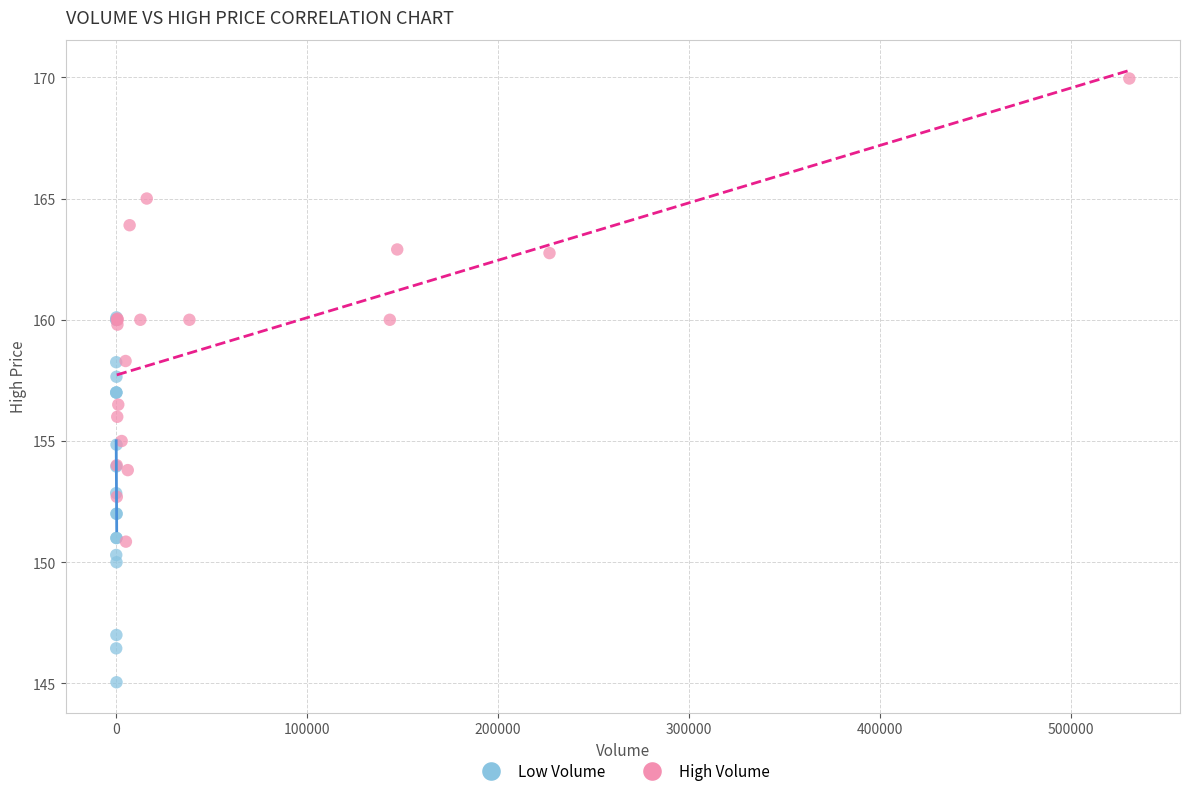

Which series has the widest spread of Y values?

High Volume